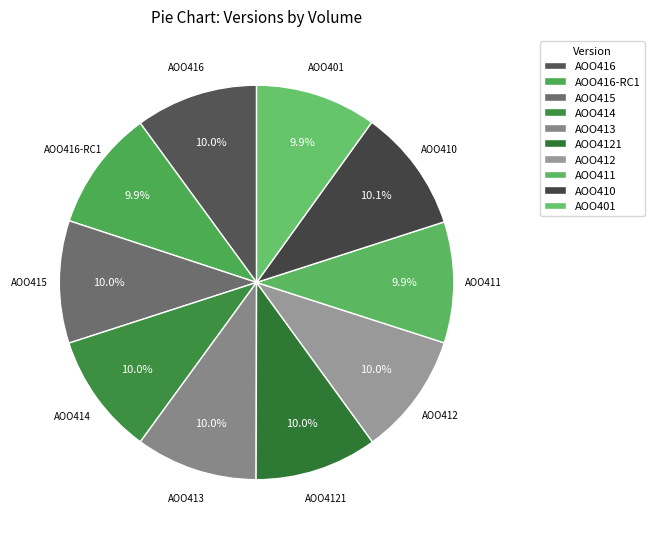

How much of the chart is everything except AOO4121?

90.0%